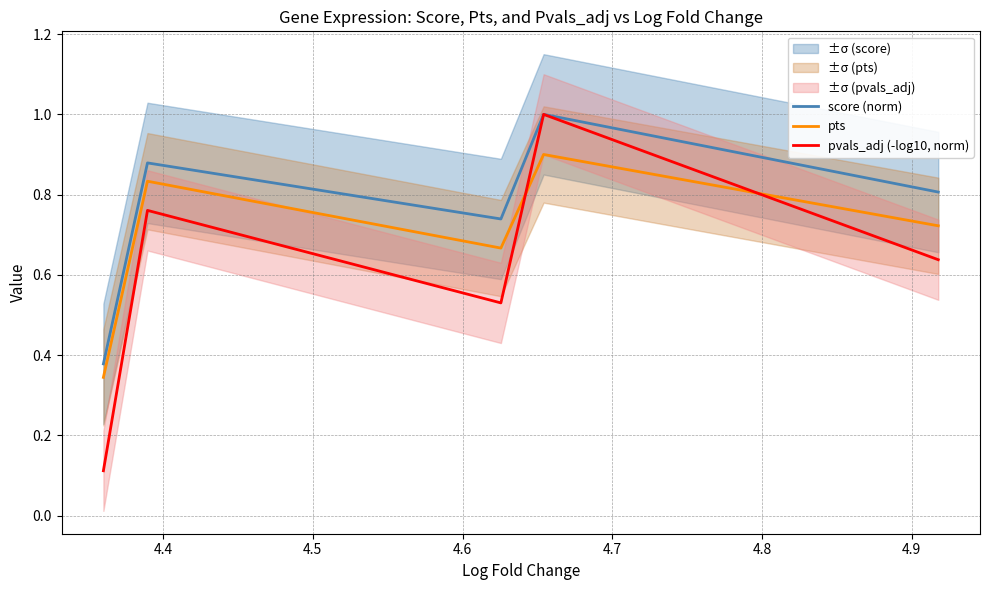

Which series has the largest total across all categories?

score (norm)